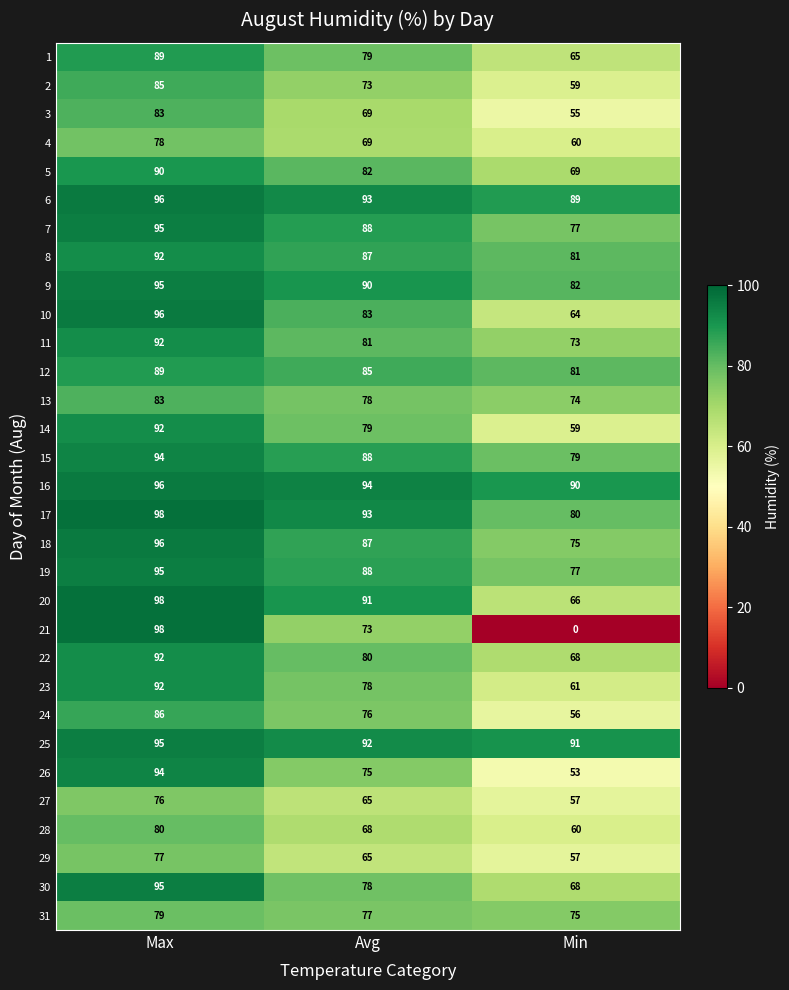

Where does the 11 series first go above 81?

Max